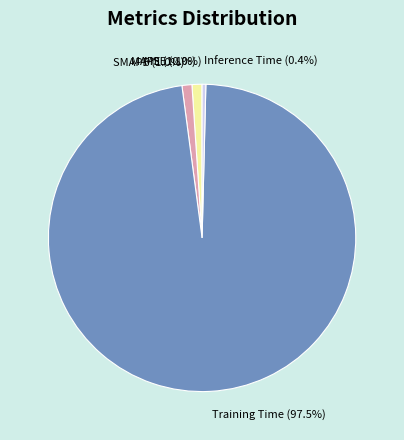

Does SMAPE account for over 50% of the chart?

No